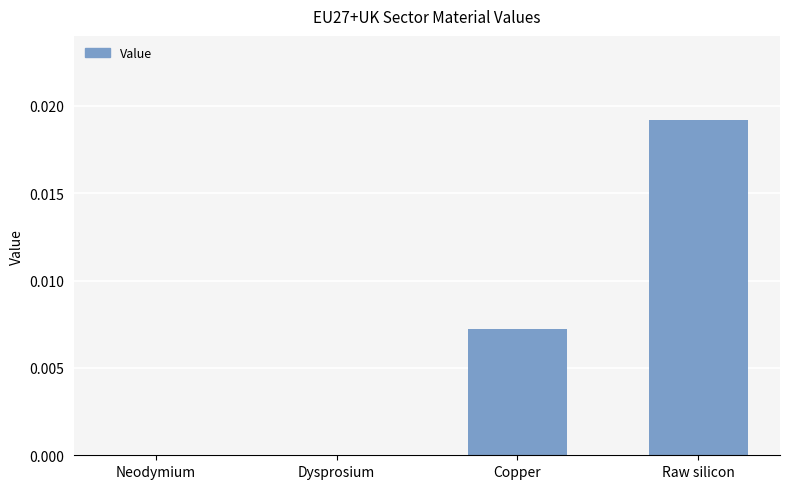

Which label corresponds to the largest value in the chart?

Raw silicon